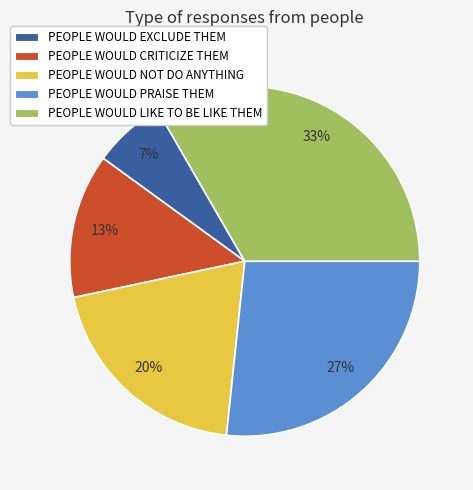

How many slices are in this pie chart?

5